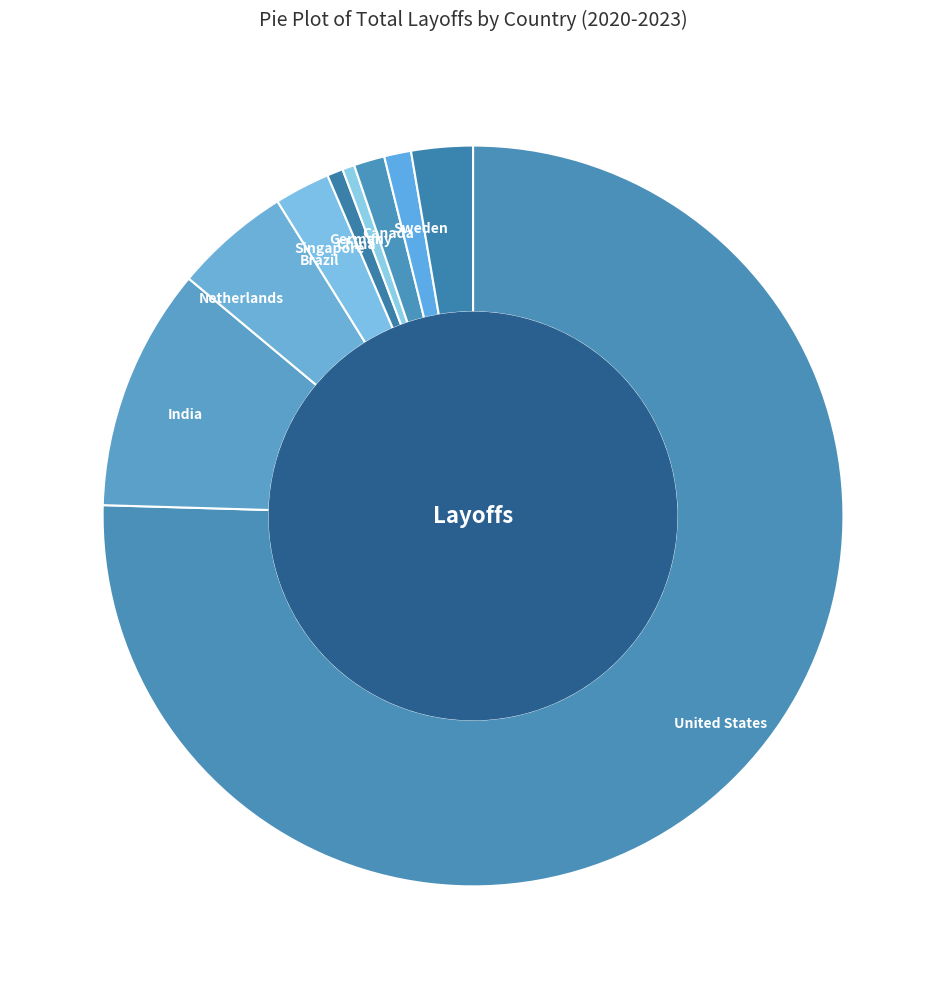

Does Singapore represent more than half of the total?

No